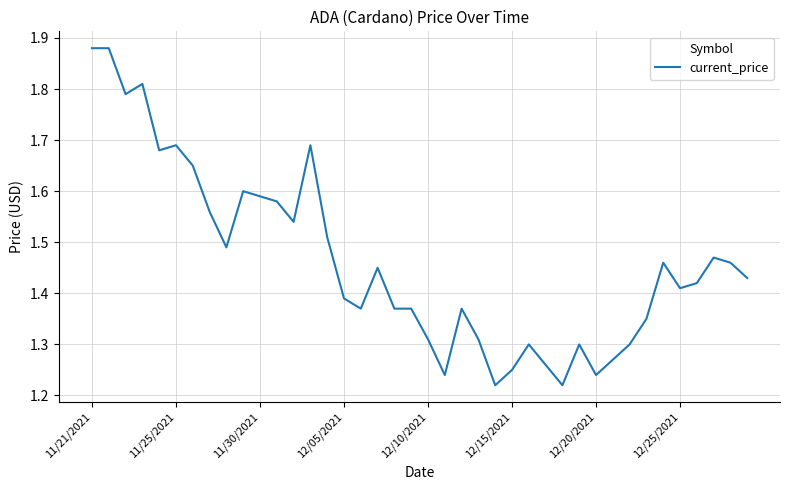

What is the difference between the maximum and minimum values?

0.7